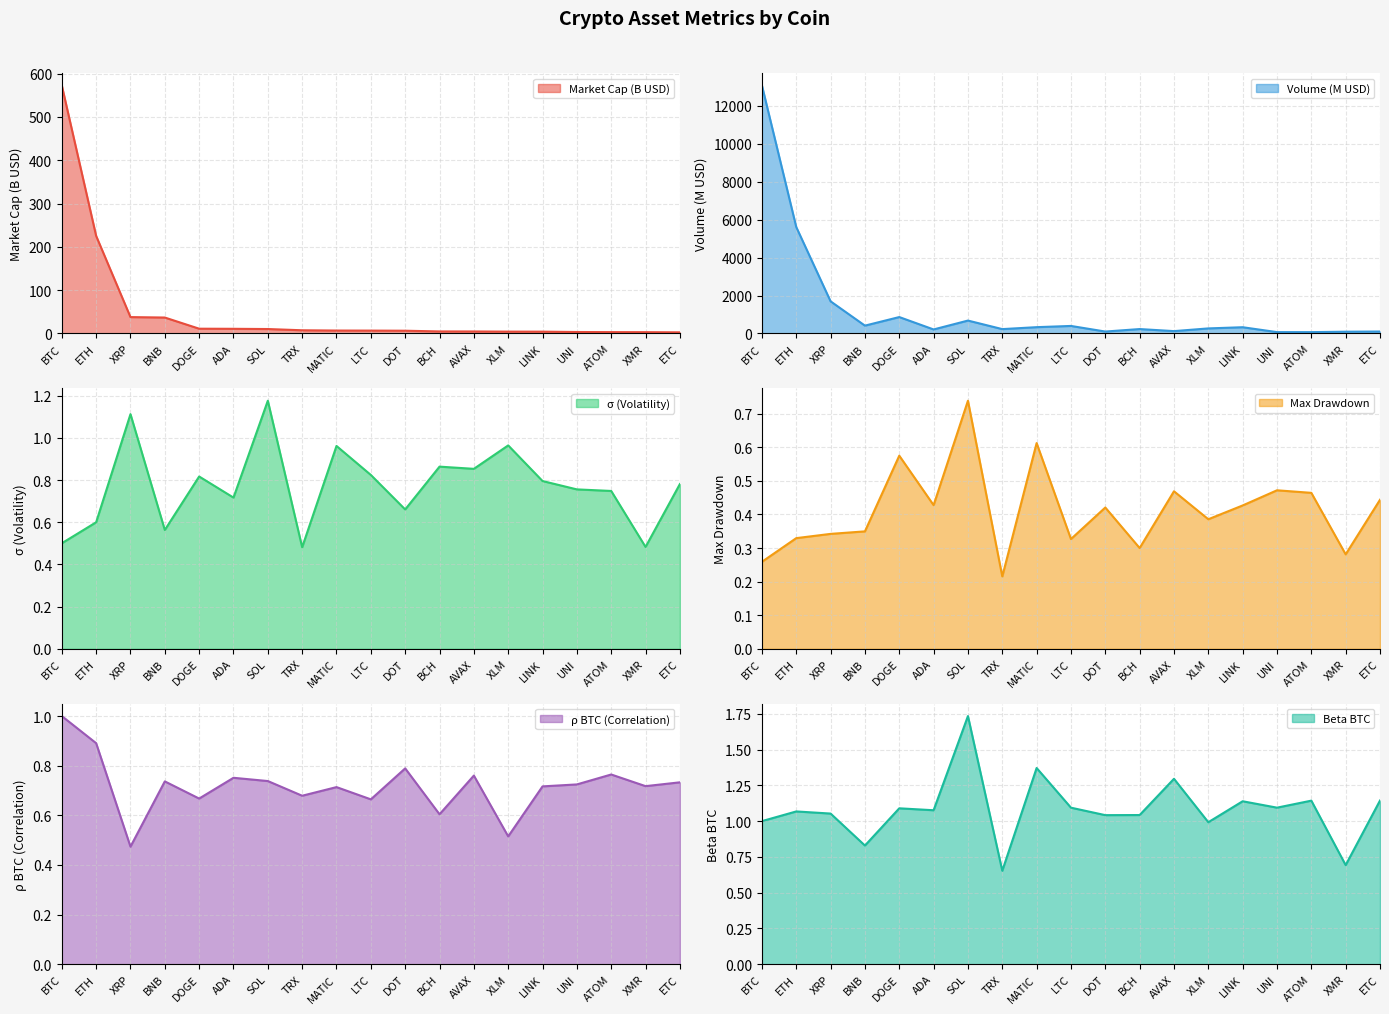

How many times do ρ BTC (Correlation) line and σ (Volatility) line cross each other?

11